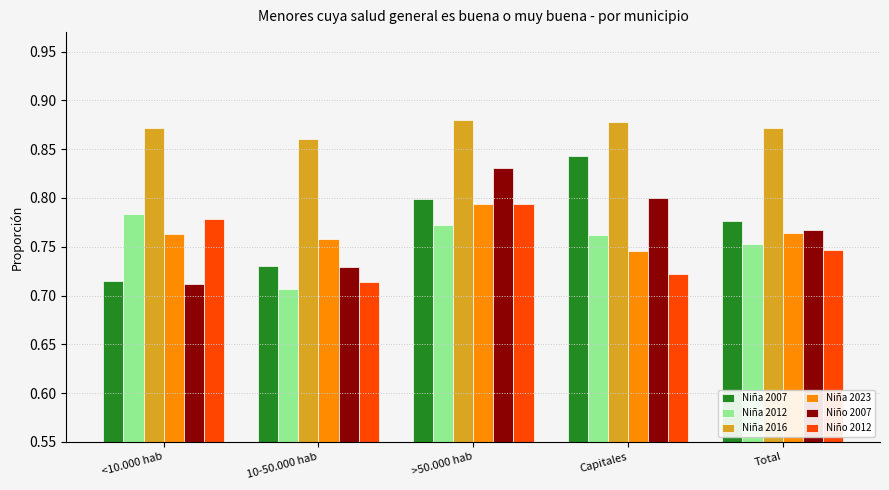

What are all the series names shown in the legend?

Niña 2007, Niña 2012, Niña 2016, Niña 2023, Niño 2007, Niño 2012